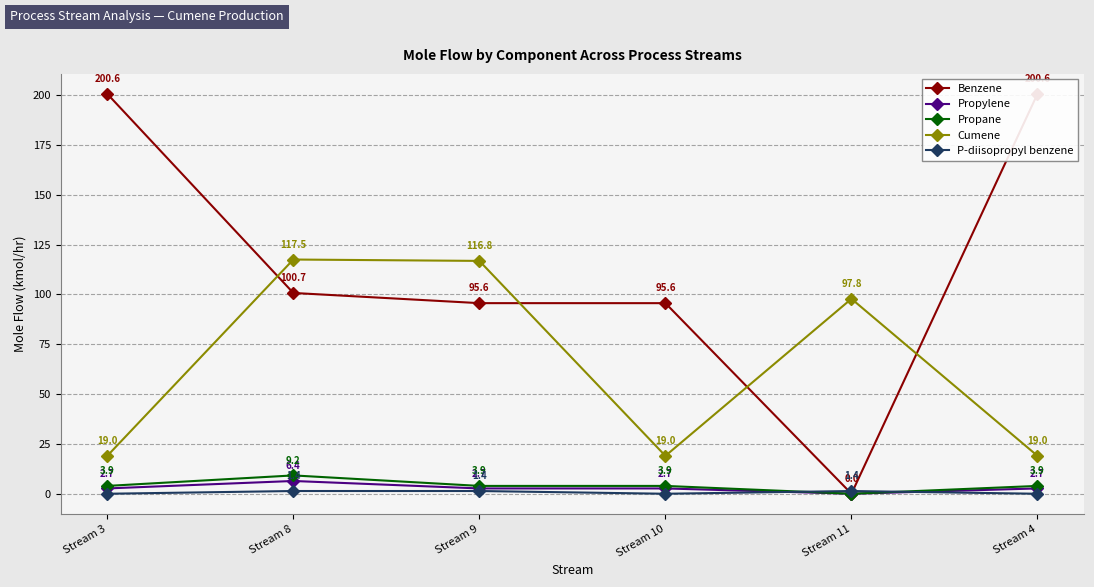

Which has a higher value, Stream 10 or Stream 4?

Stream 4